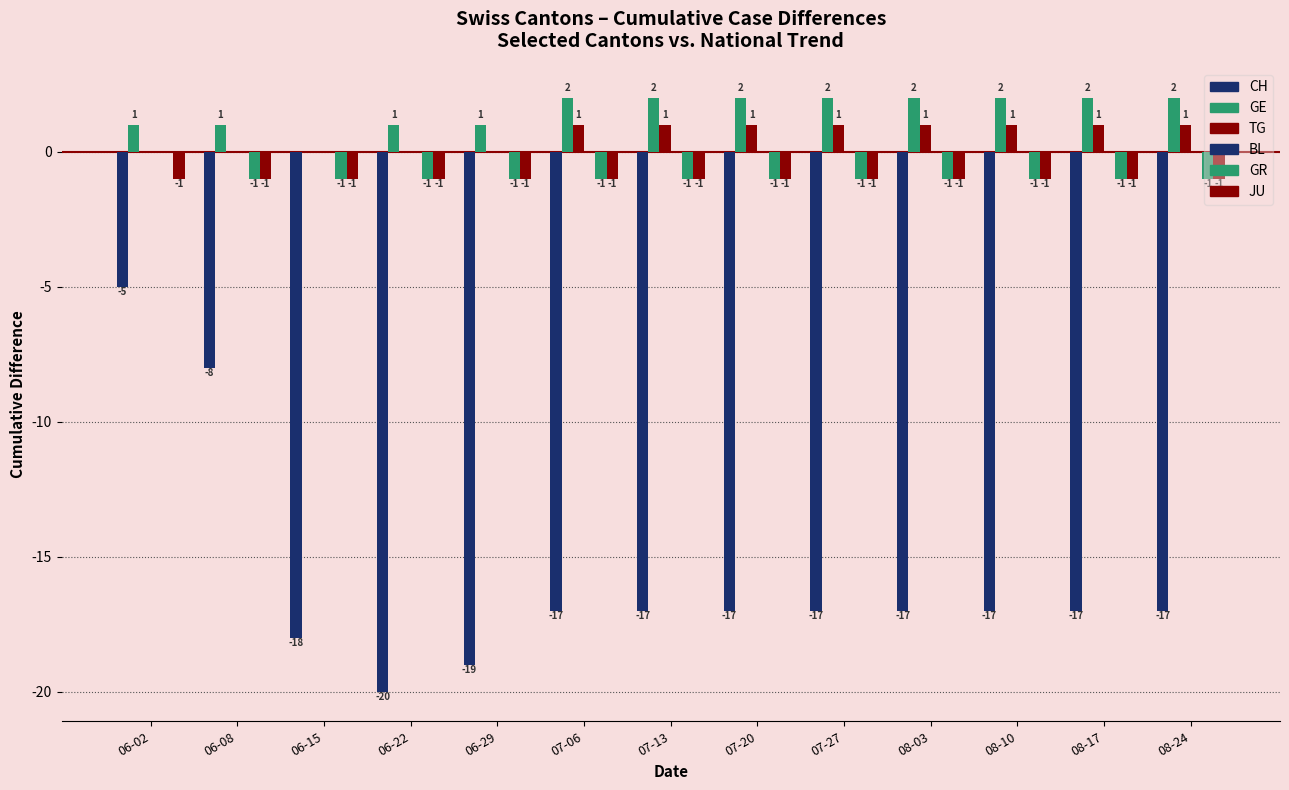

What is the difference between the highest and lowest values at 07-13?

19